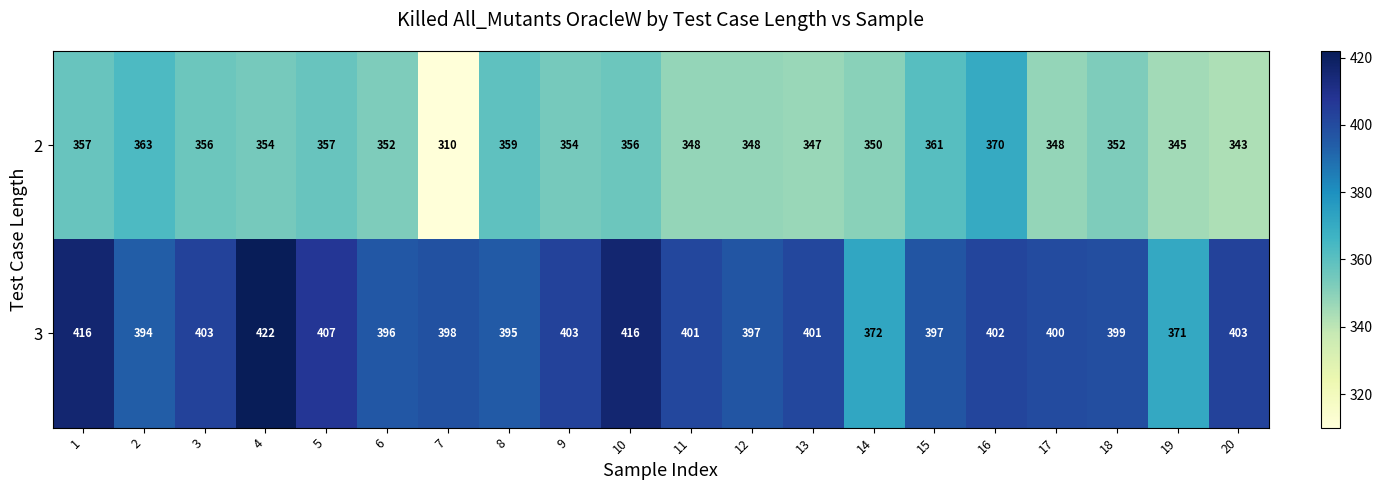

What is the difference between the highest and lowest values at 20?

60